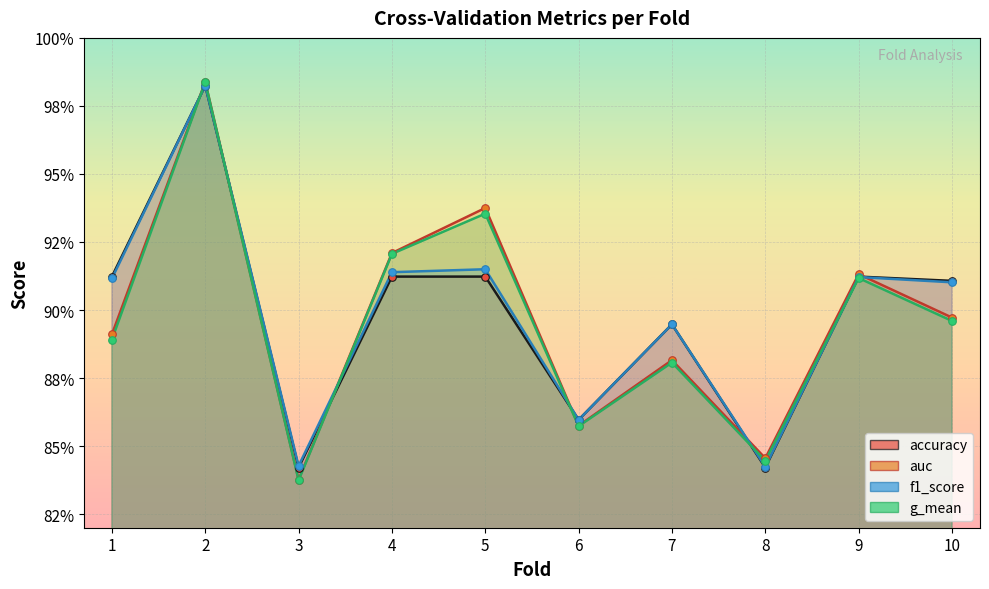

What is the total value across all series at 4?

3.7